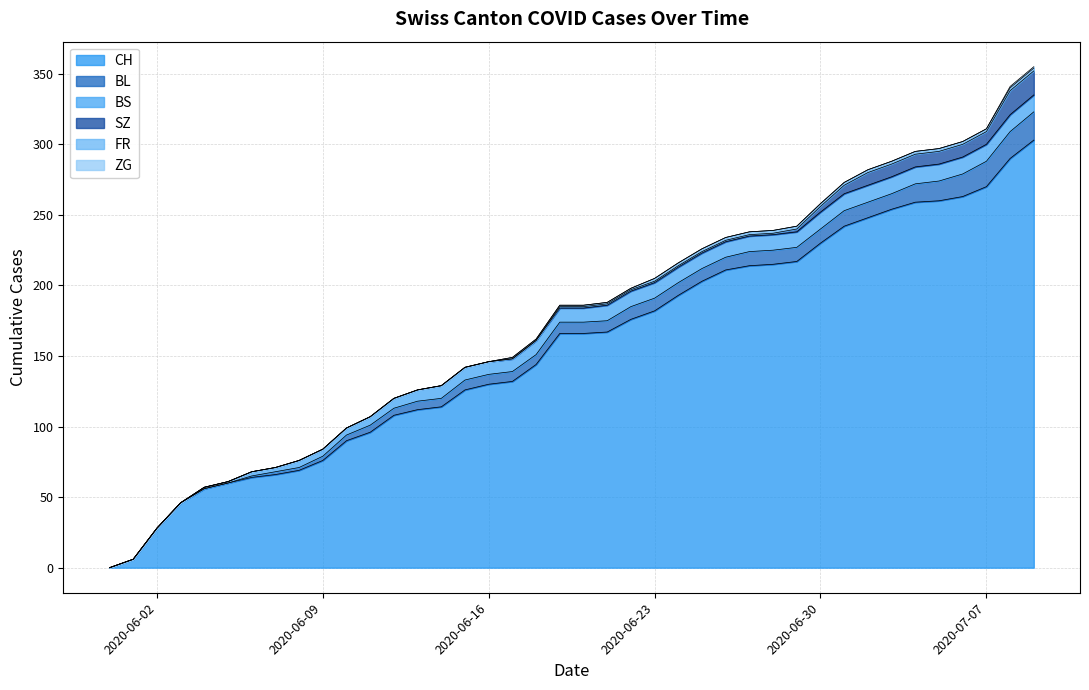

The CH series shows 137 at 2020-07-09. True or false?

False